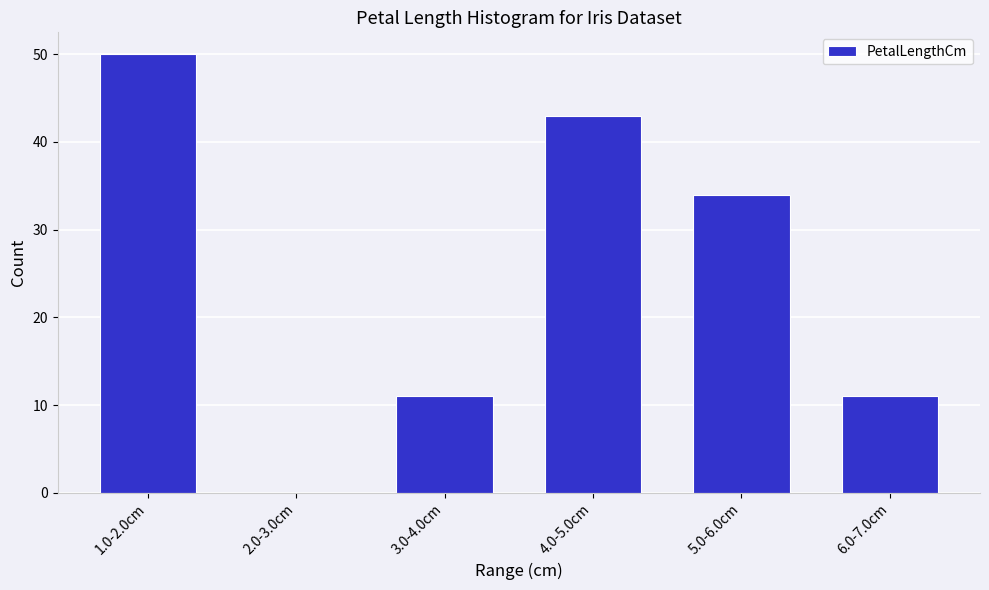

Reading left to right, list all the values displayed in this chart.

1.0-2.0cm=50	2.0-3.0cm=0	3.0-4.0cm=11	4.0-5.0cm=43	5.0-6.0cm=34	6.0-7.0cm=11